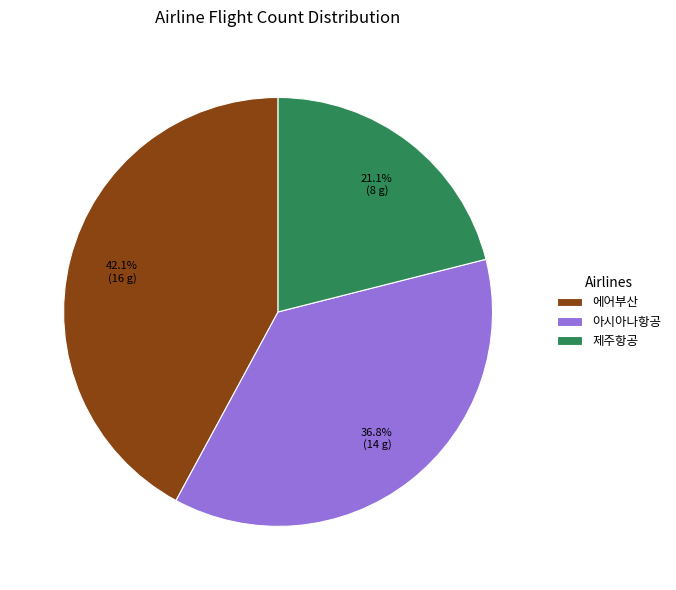

How many segments does this pie chart have?

3